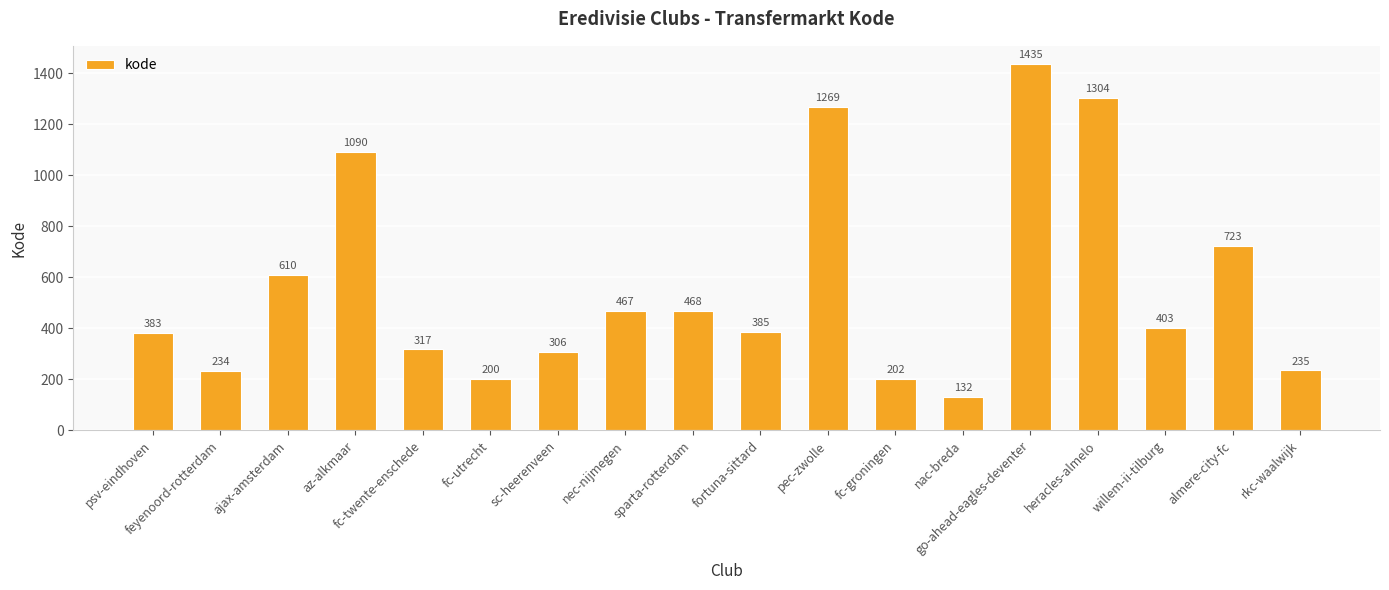

At which category does the chart reach its peak across all series?

go-ahead-eagles-deventer